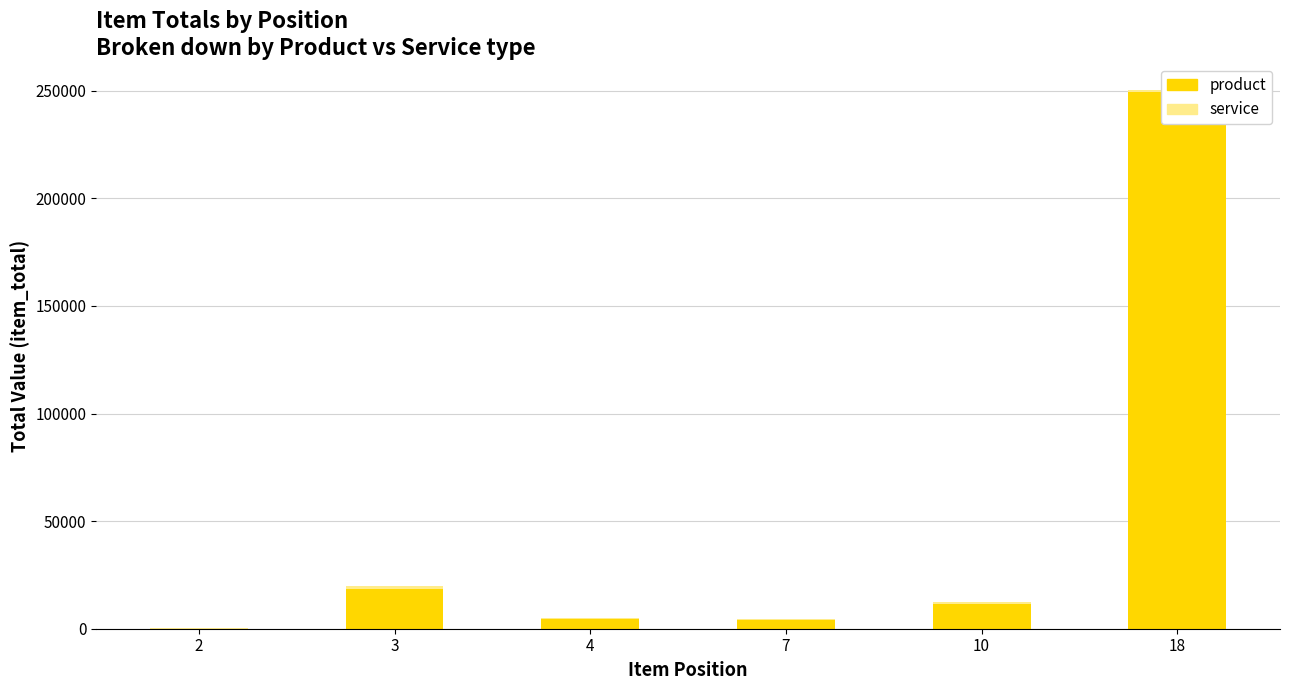

What are all the series names shown in the legend?

product, service